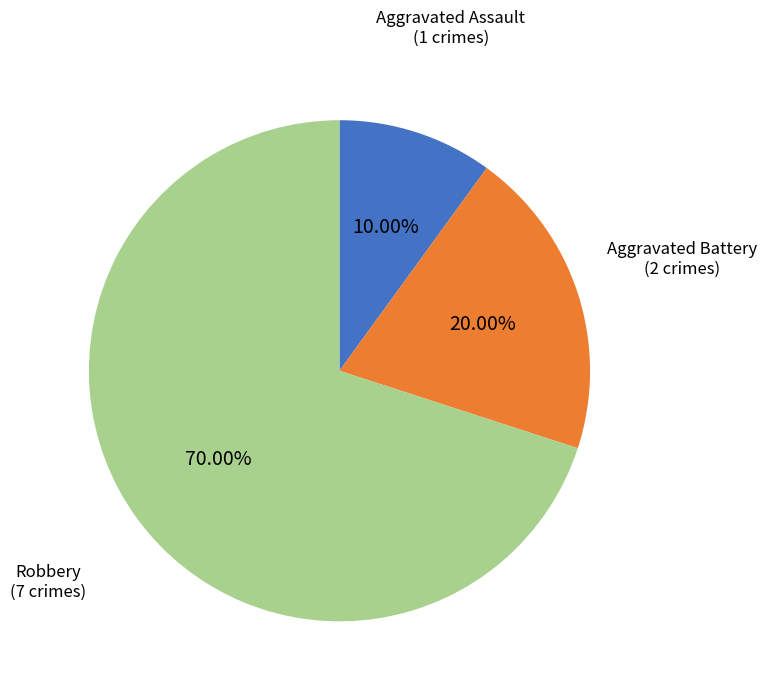

Is there a majority slice in this chart?

Yes